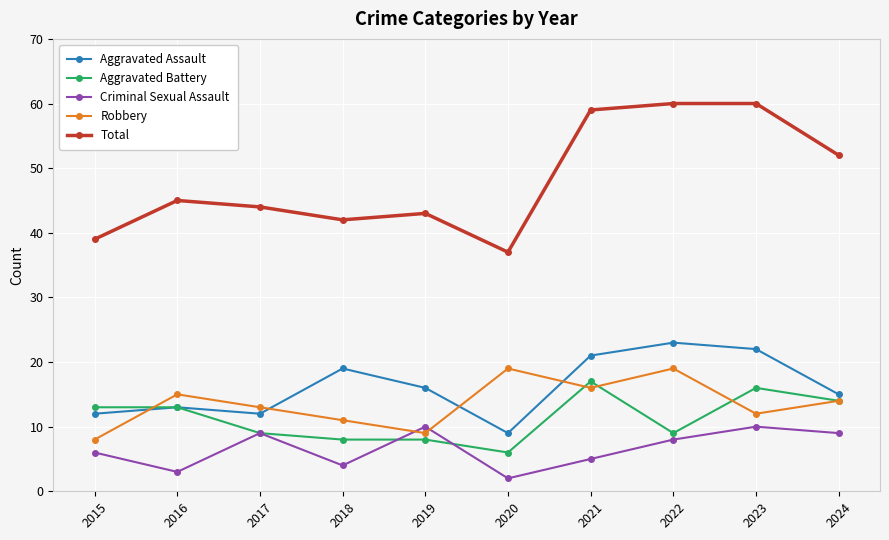

What is the greatest value displayed?

60